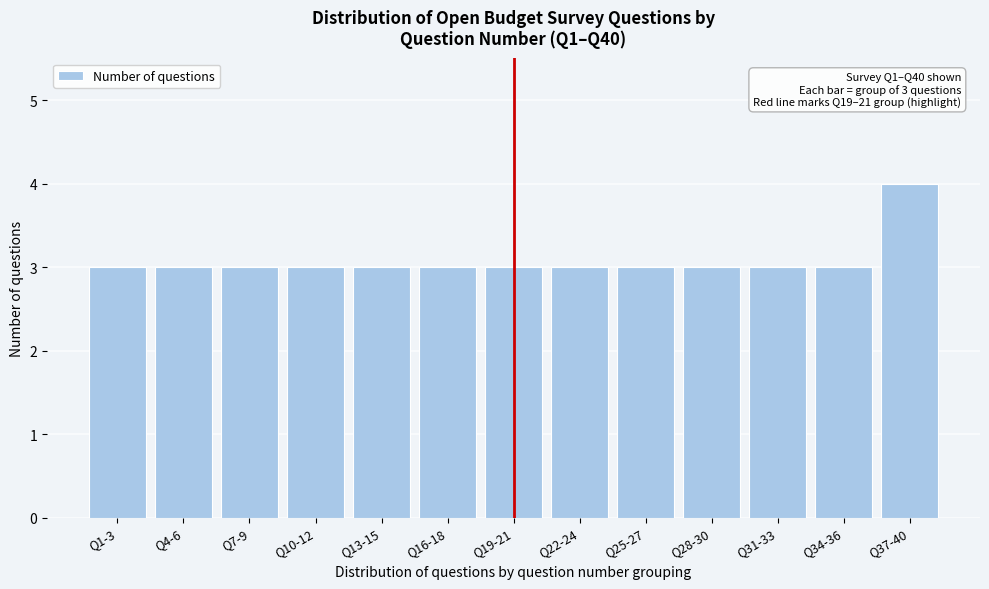

Reading left to right, what are all the values shown in this chart?

Q1-3=3	Q4-6=3	Q7-9=3	Q10-12=3	Q13-15=3	Q16-18=3	Q19-21=3	Q22-24=3	Q25-27=3	Q28-30=3	Q31-33=3	Q34-36=3	Q37-40=4